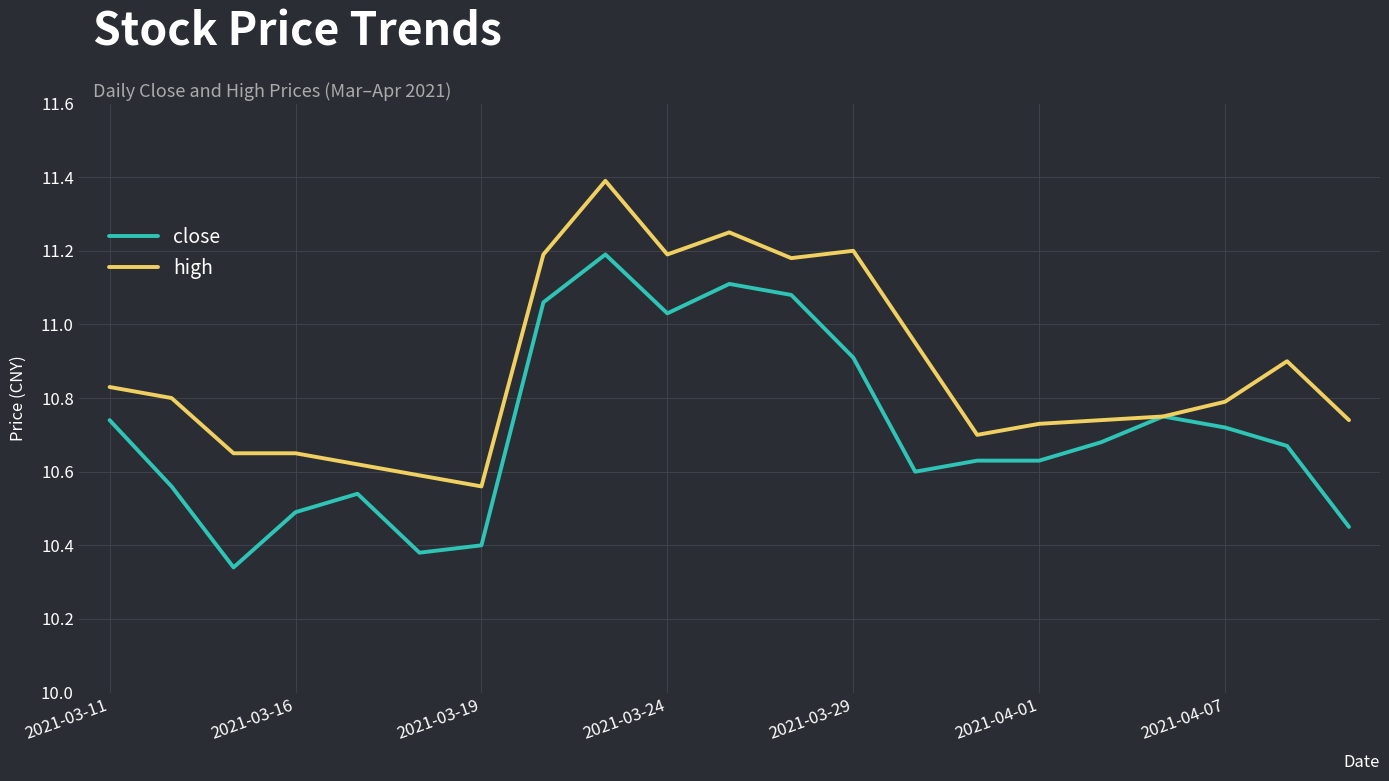

Which series has the largest total across all categories?

high